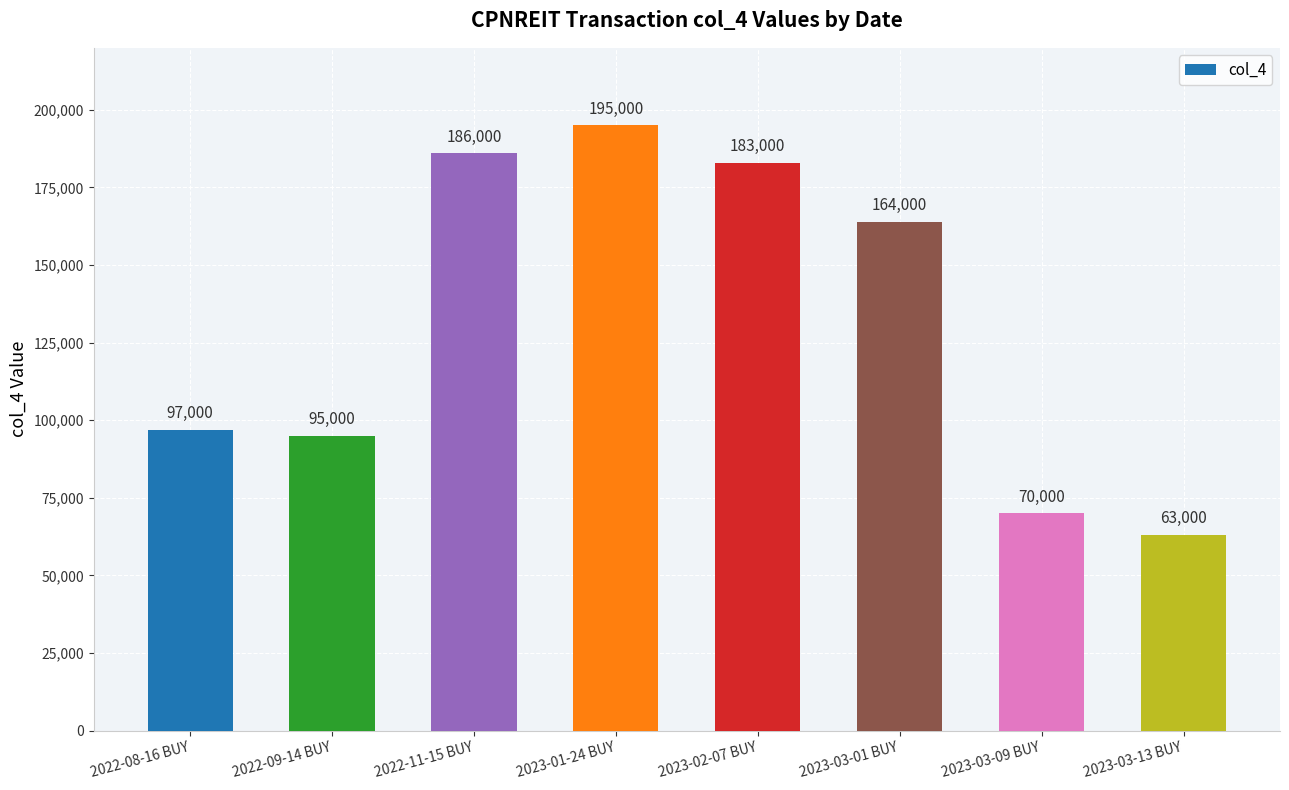

What is the difference between the values at 2023-01-24 BUY and 2023-03-13 BUY?

132000